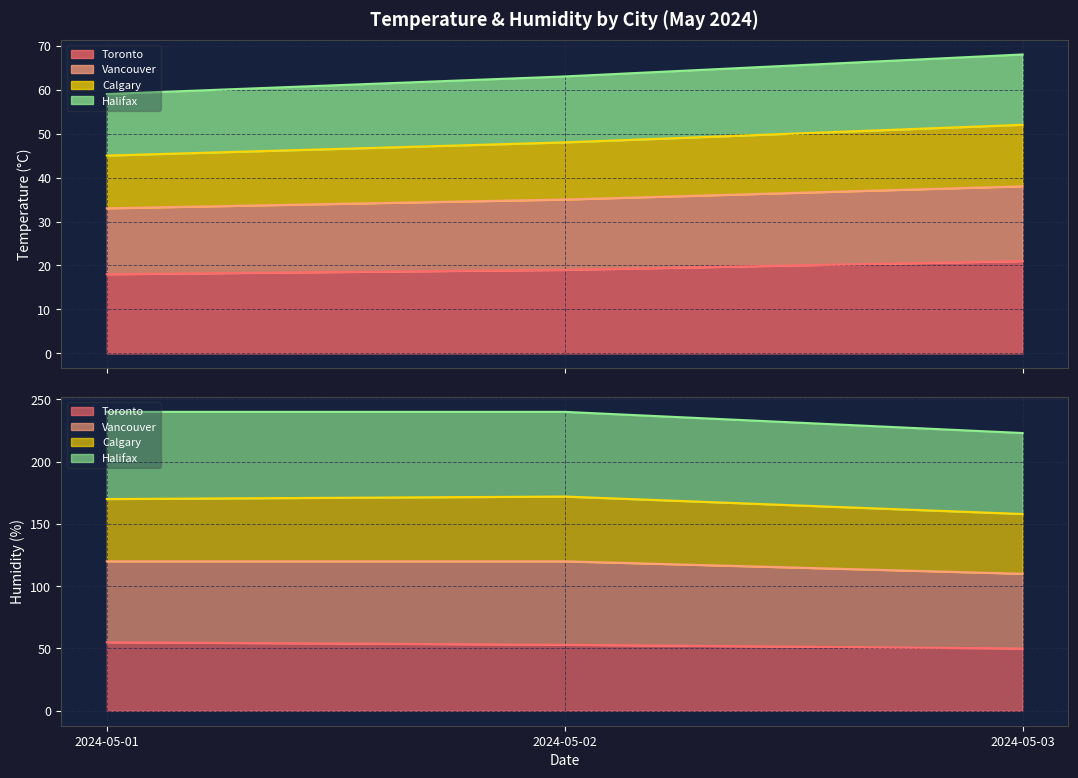

What is the difference between the highest and lowest values at 2024-05-01?

41